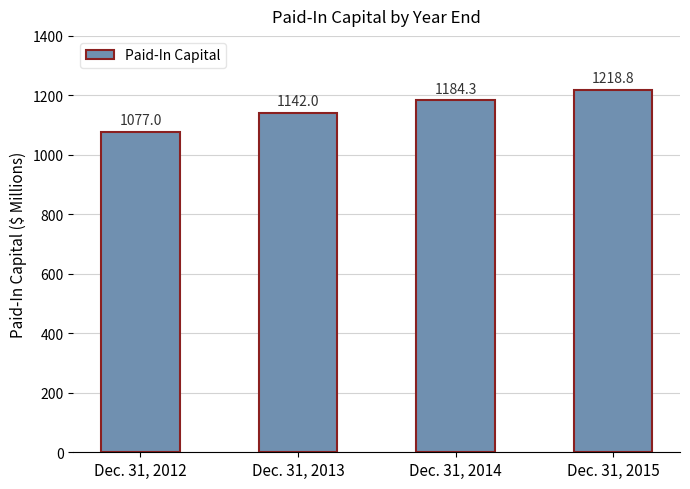

What is the ratio of the value at Dec. 31, 2014 to the value at Dec. 31, 2013?

1.0